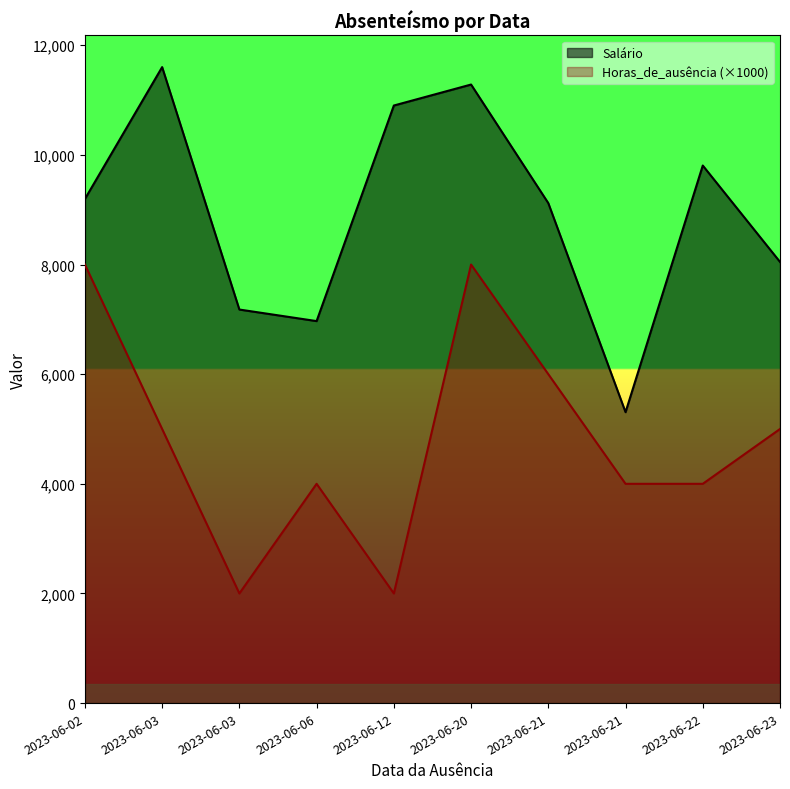

What is the value of the Salário point at the 7th from the left?

9120.4